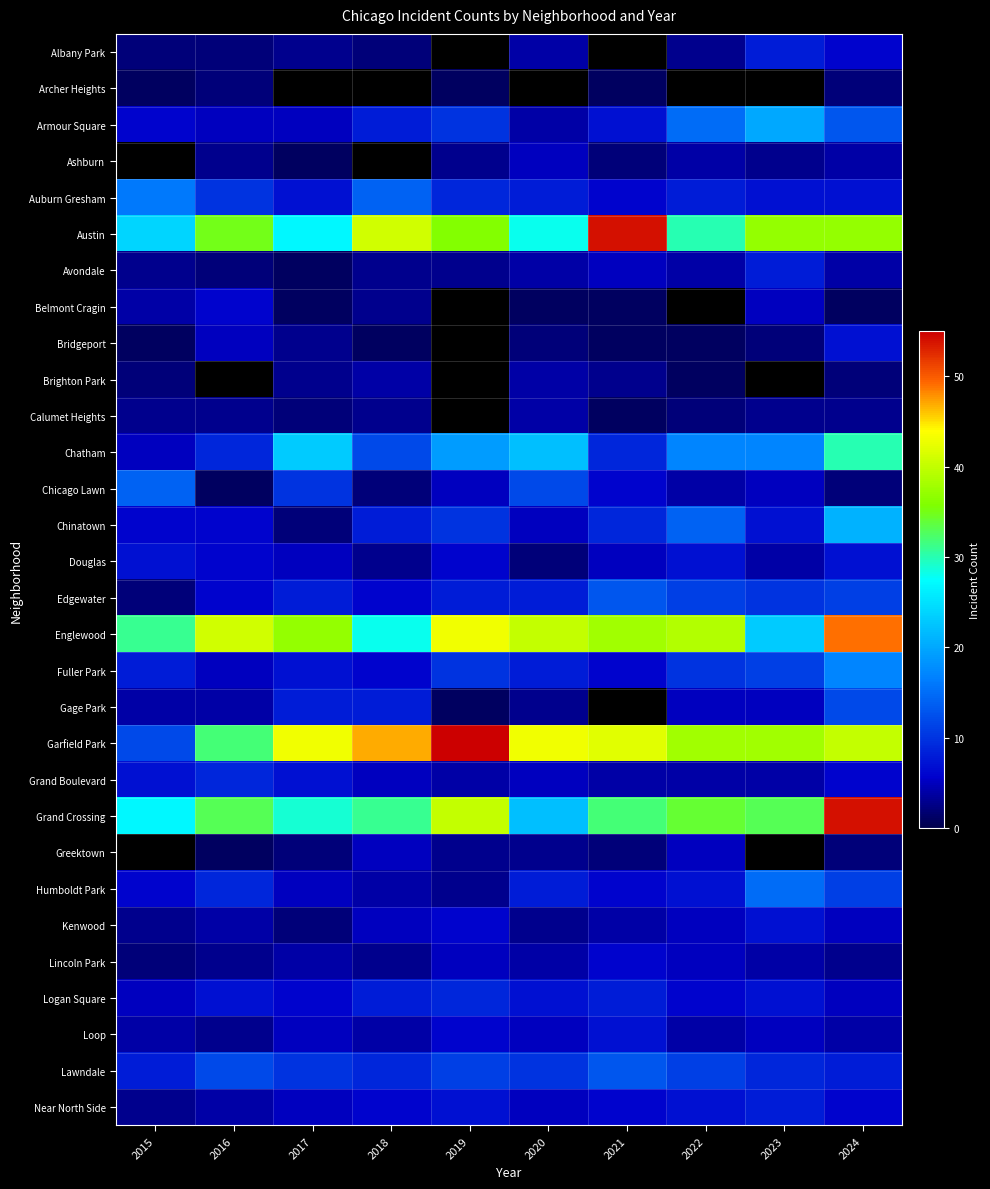

The Chatham series shows 22.0 at 2020. True or false?

True